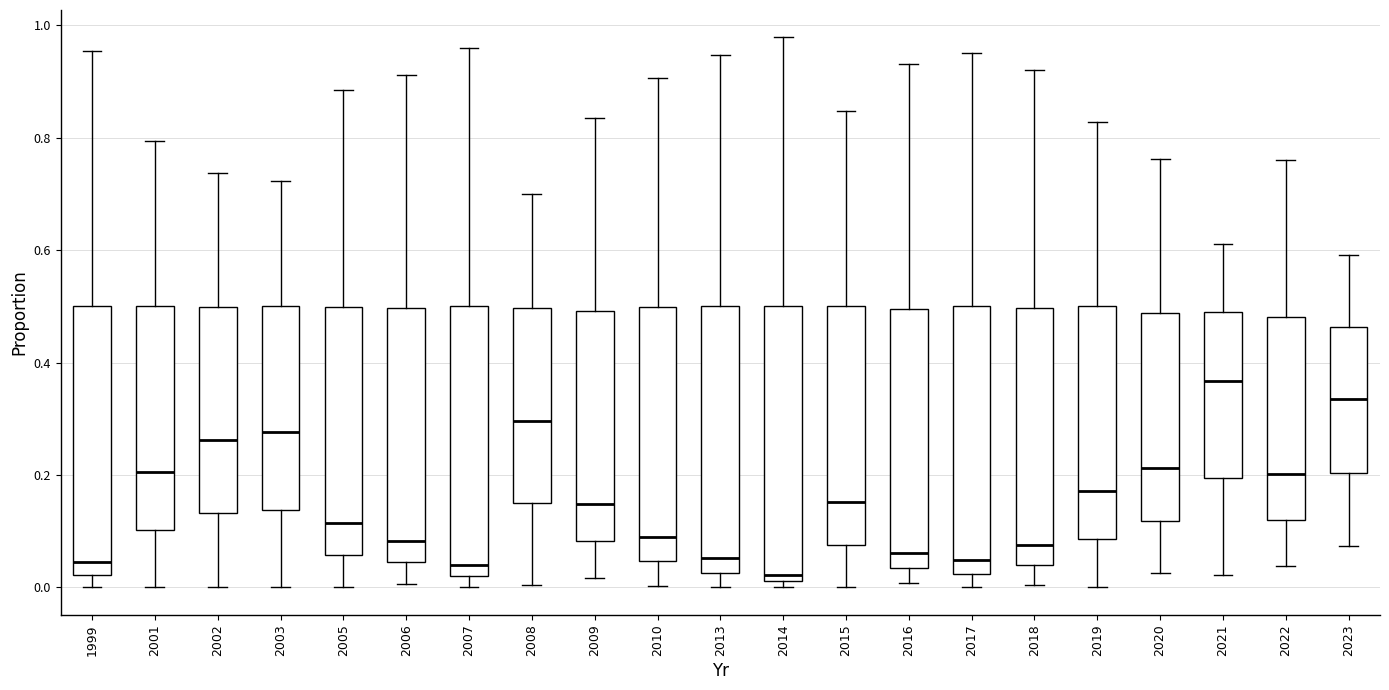

Which box has the highest median line?

2021